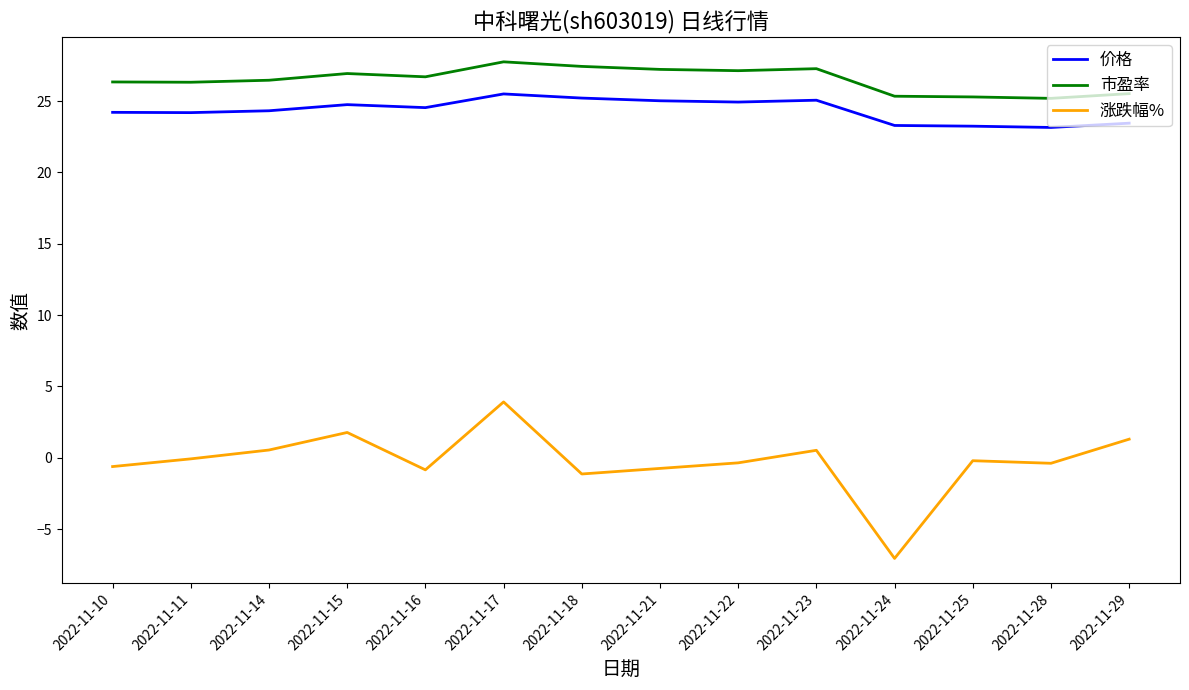

What is the sum of the 涨跌幅% values at 2022-11-21 and 2022-11-15?

1.0